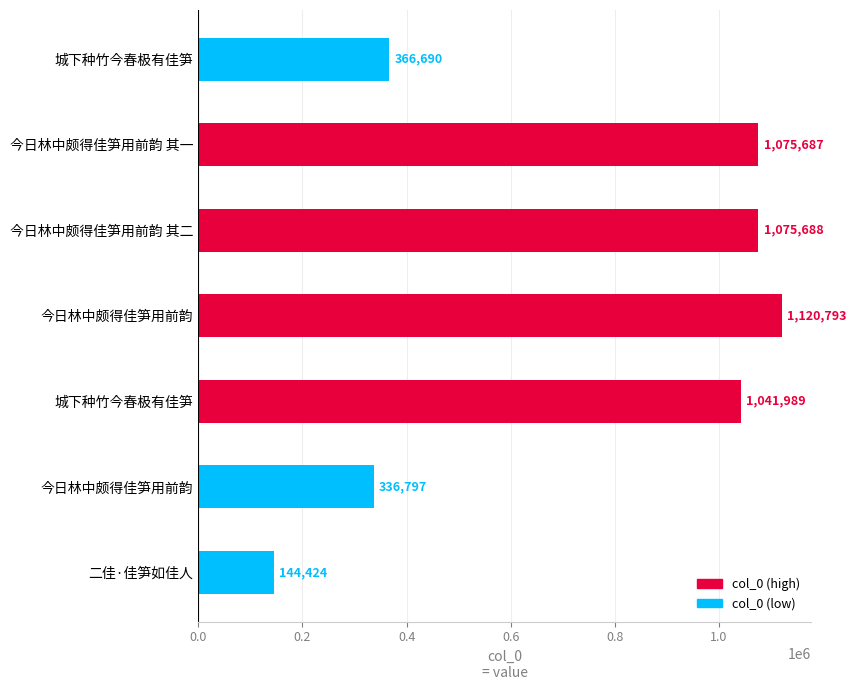

What is the maximum value shown in the chart?

1120793